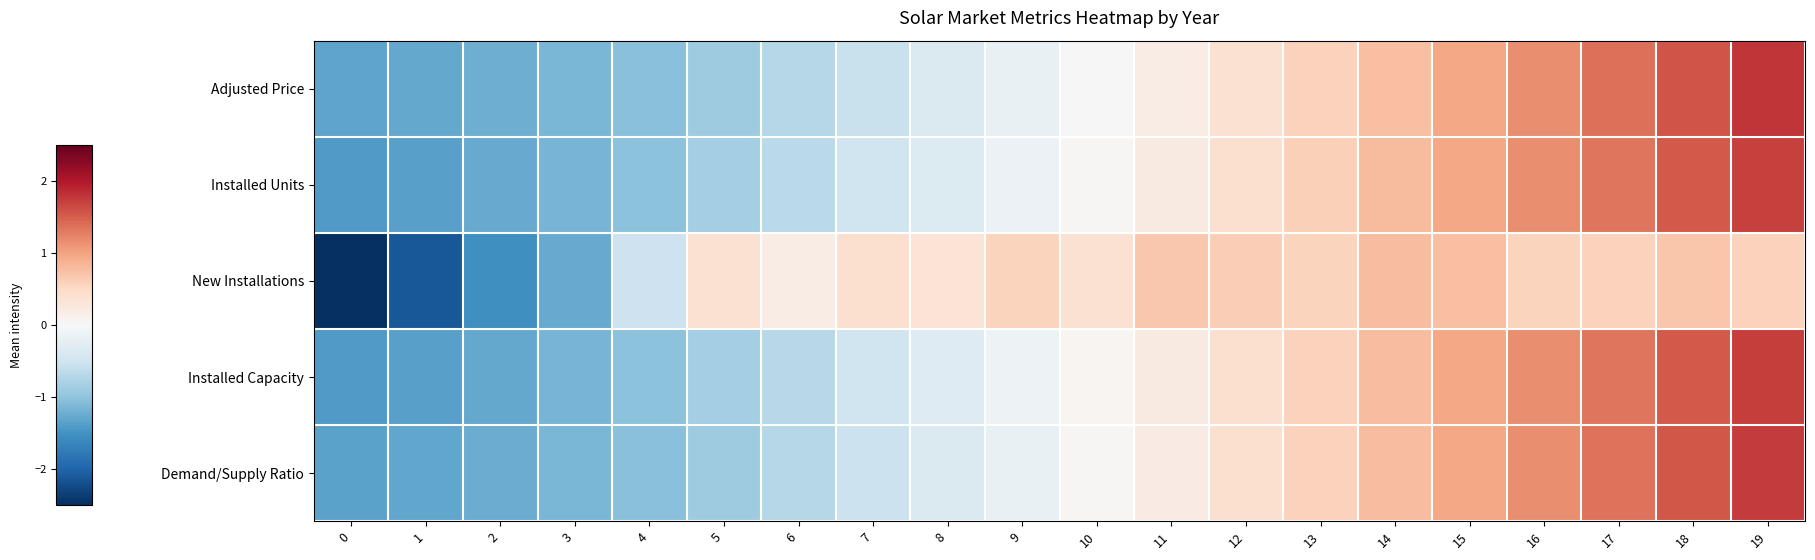

Rank the series at 19 from highest to lowest value.

Adjusted Price, Demand/Supply Ratio, Installed Capacity, Installed Units, New Installations